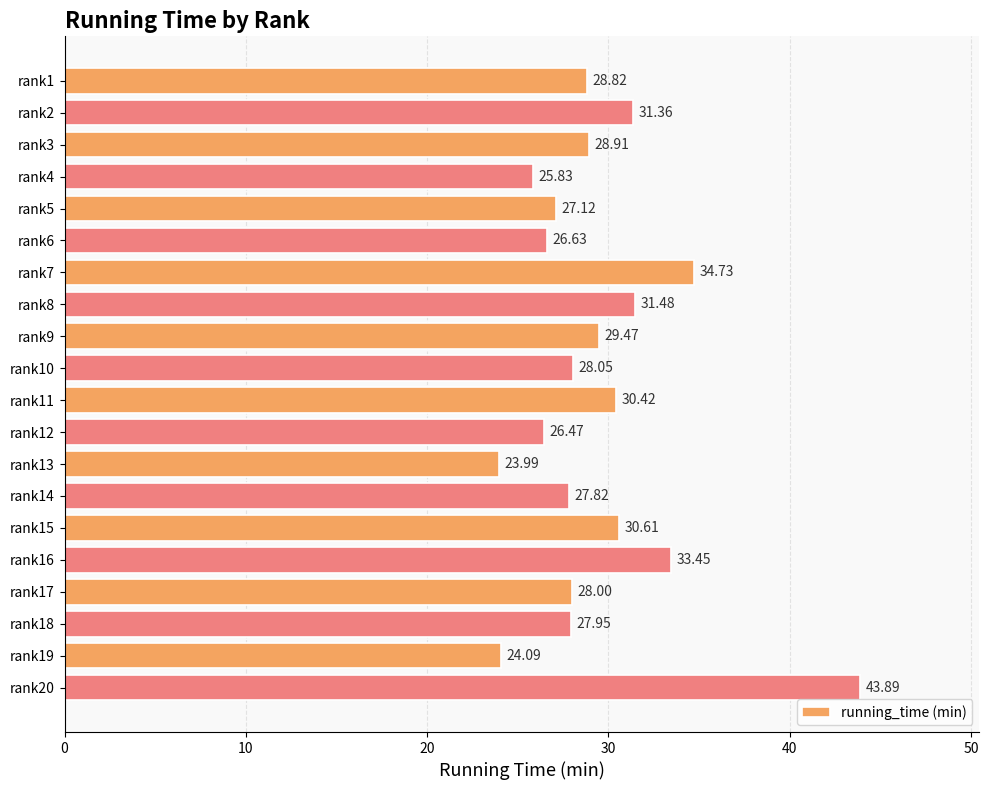

What is the smallest value displayed?

24.0